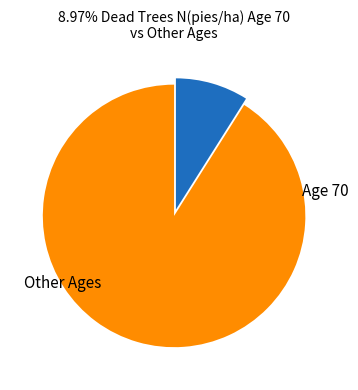

Is there a majority slice in this chart?

Yes